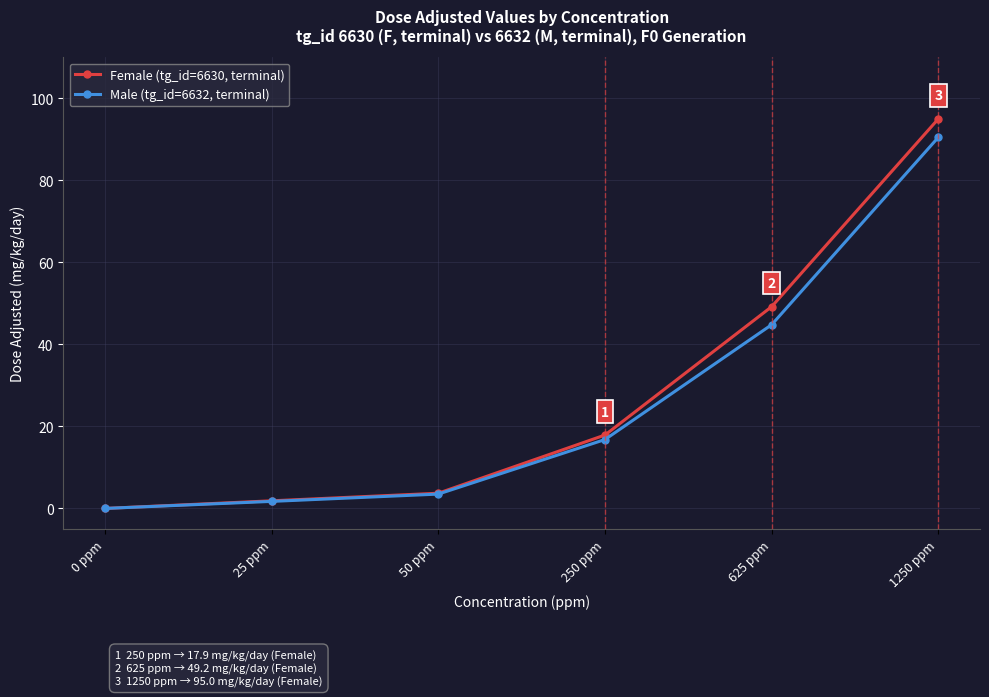

Reading right to left, list all the values displayed in this chart.

Female (tg_id=6630, terminal): 1250 ppm=95.0	625 ppm=49.2	250 ppm=17.9	50 ppm=3.7	25 ppm=1.9	0 ppm=0.0
Male (tg_id=6632, terminal): 1250 ppm=90.5	625 ppm=44.8	250 ppm=16.8	50 ppm=3.5	25 ppm=1.7	0 ppm=0.0